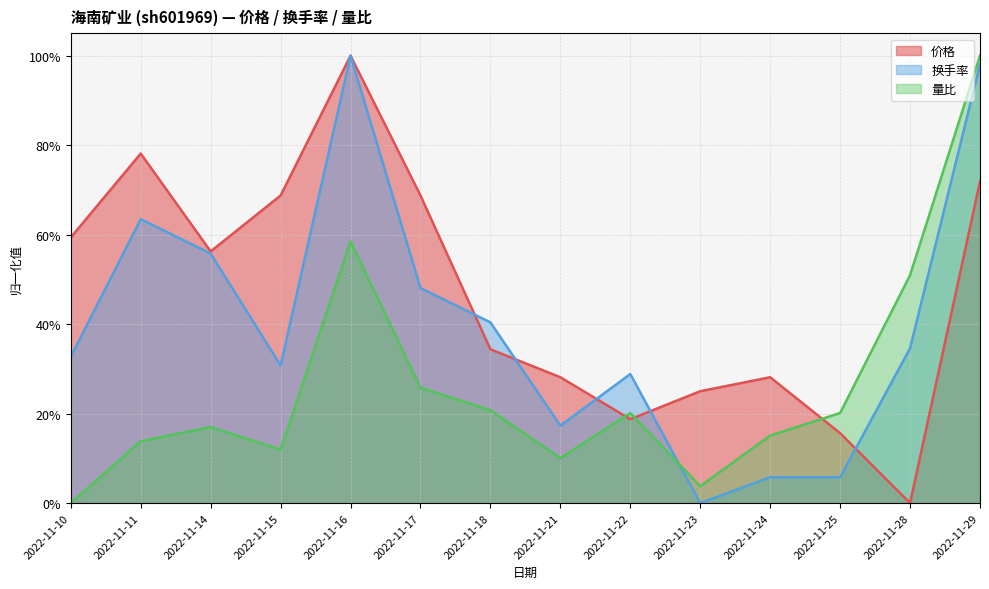

What is the difference between the second highest and second lowest values in the 价格 series?

0.6